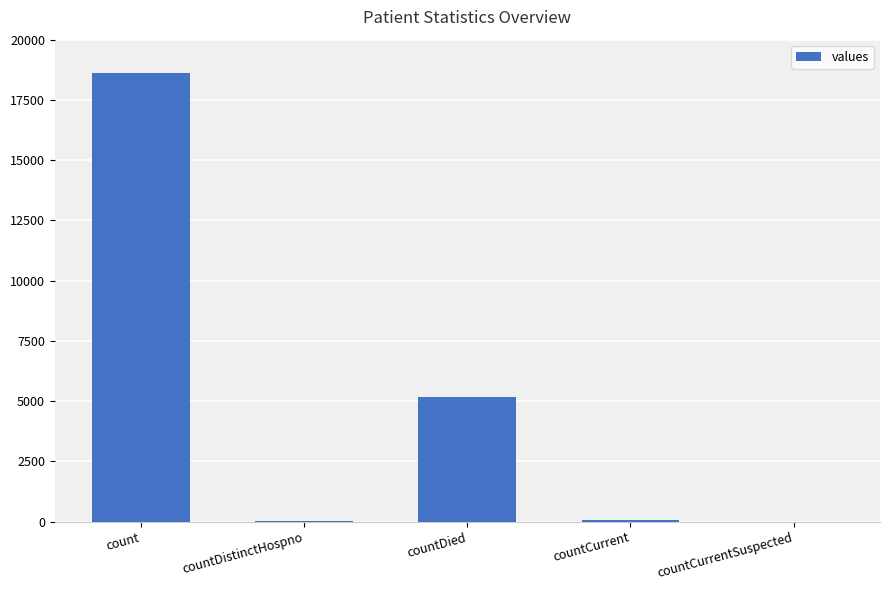

What is the difference between the values at countDied and countDistinctHospno?

5115